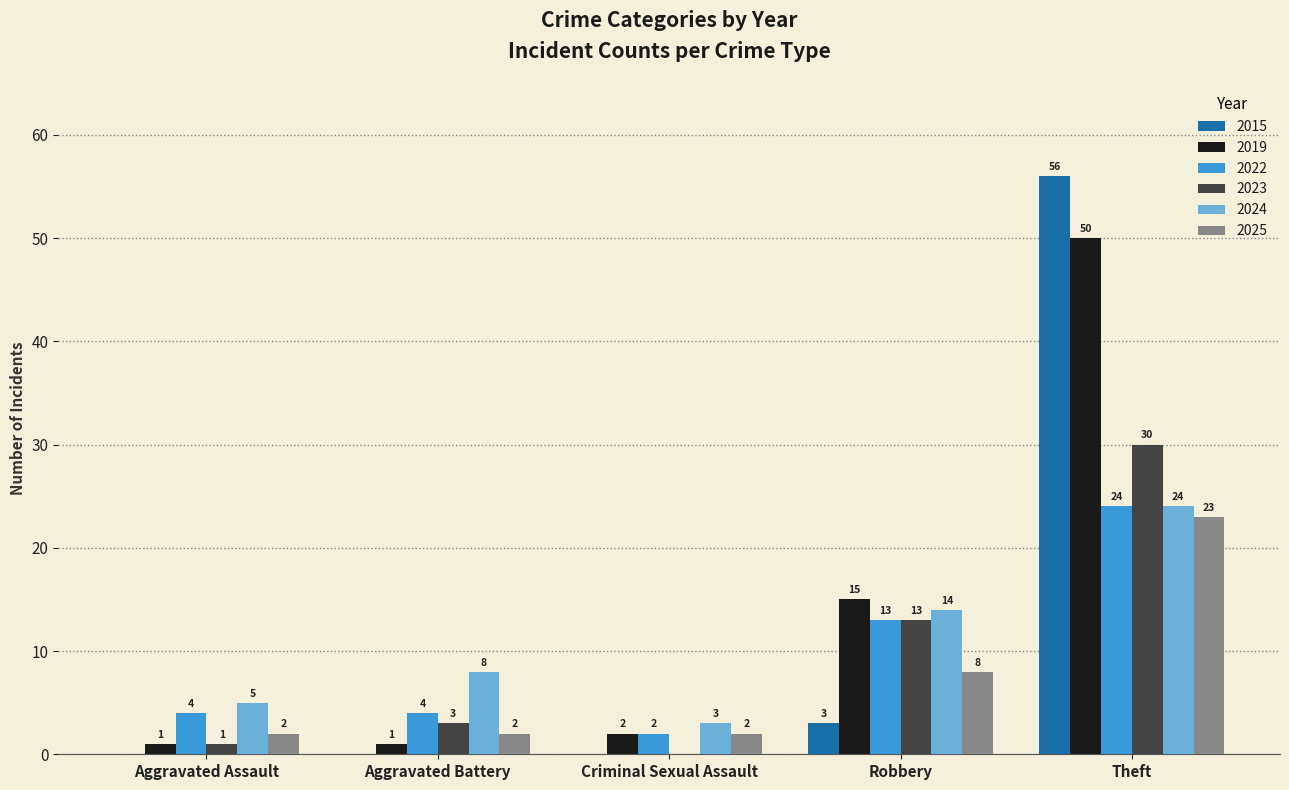

Are the bars horizontal?

No